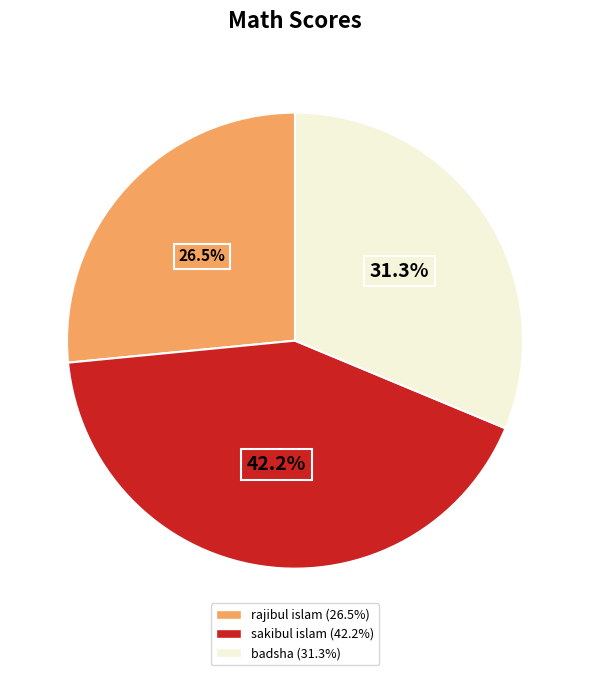

The rajibul islam slice represents 20% of the pie. True or false?

False